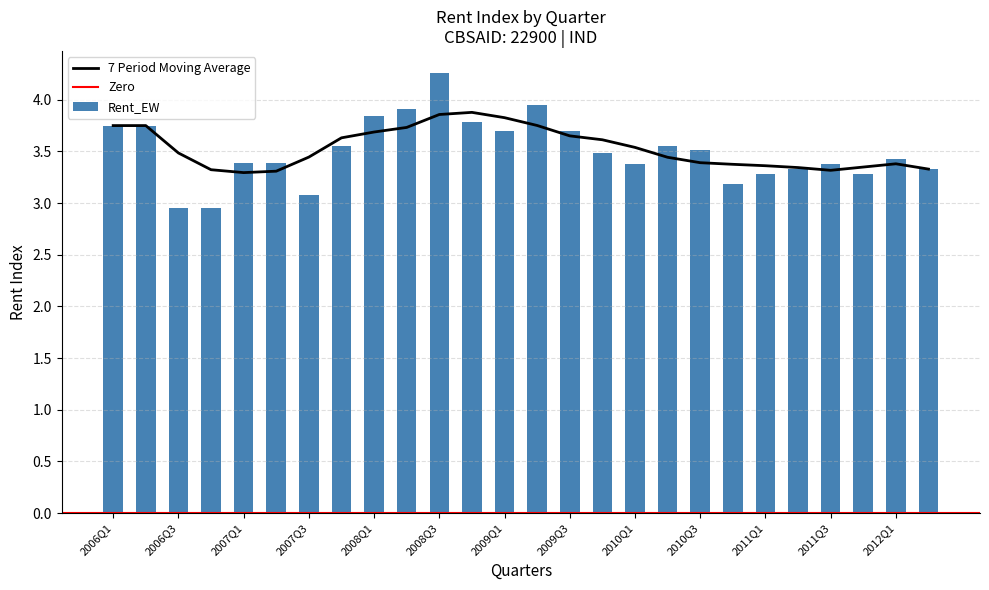

What is the label of the 18th bar from the left?

2010Q2